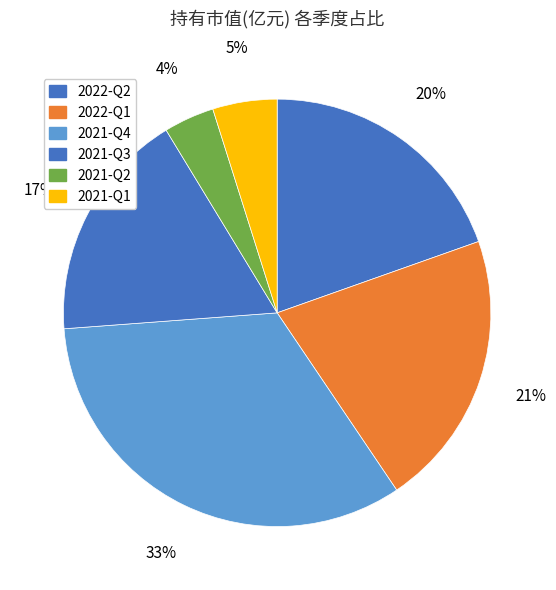

Between 2021-Q1 and 2021-Q2, which is larger?

2021-Q1